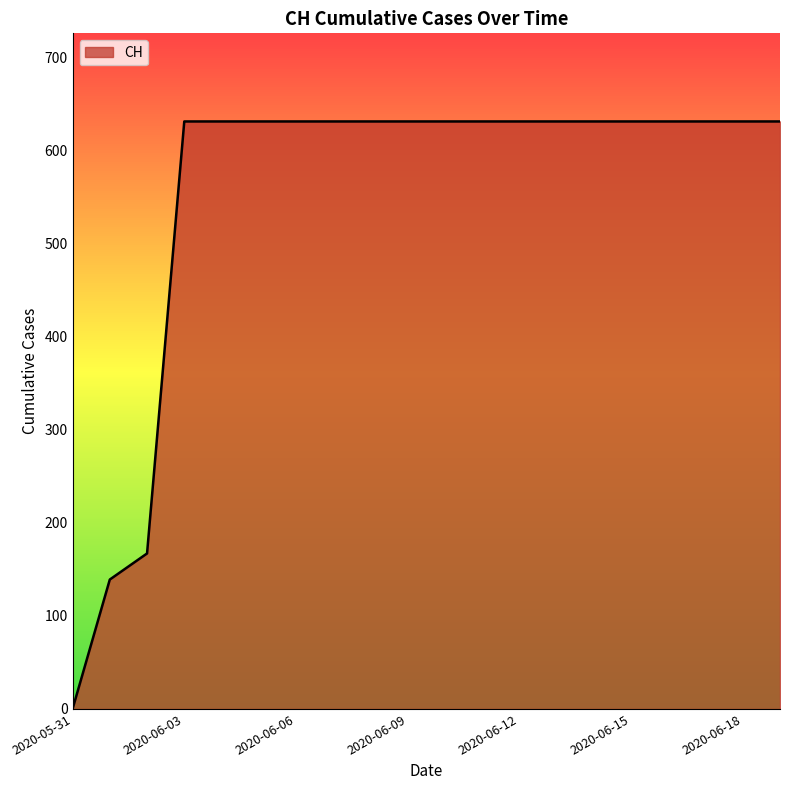

What is the maximum value shown in the chart?

631